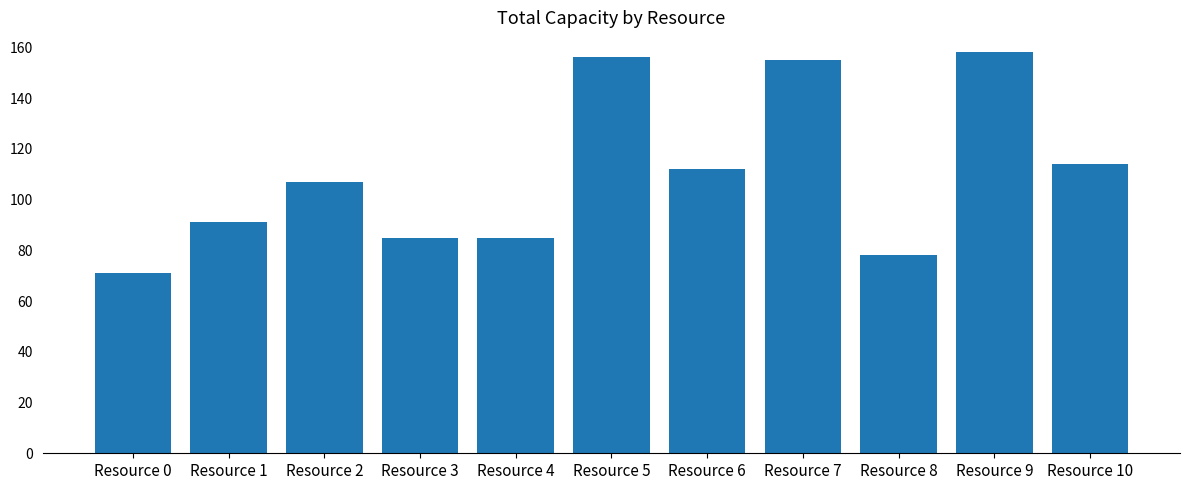

What value does the data have at Resource 4?

85